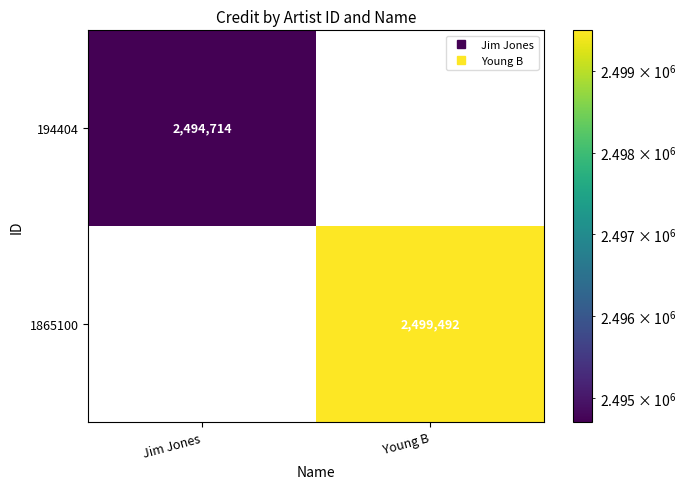

What is the approximate value of 1865100 at Young B, to the nearest 100?

2499500